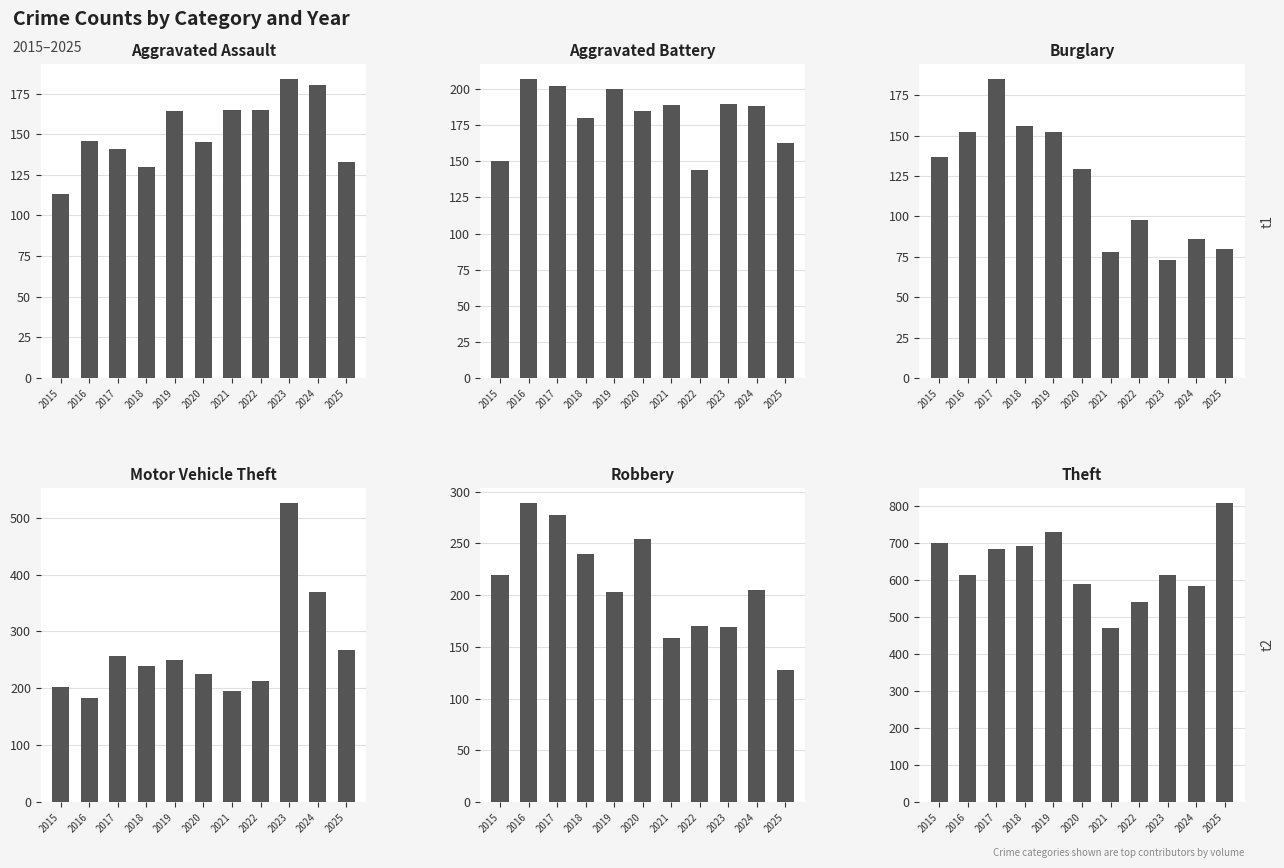

Does the chart contain stacked bars?

No